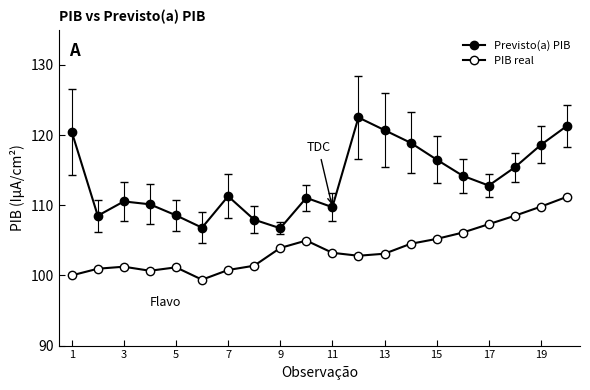

How many data points in Previsto(a) PIB are above 112?

10